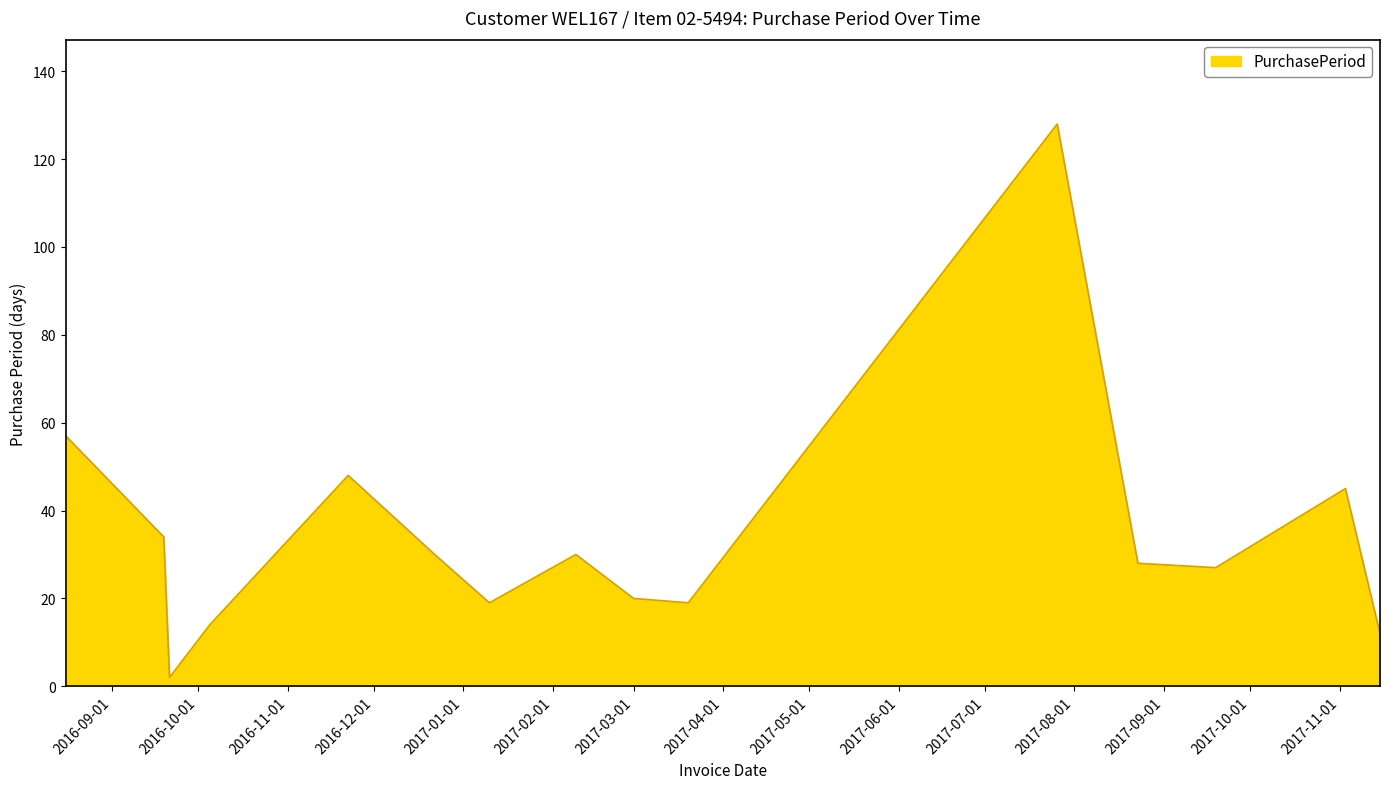

What is the maximum value shown in the chart?

128